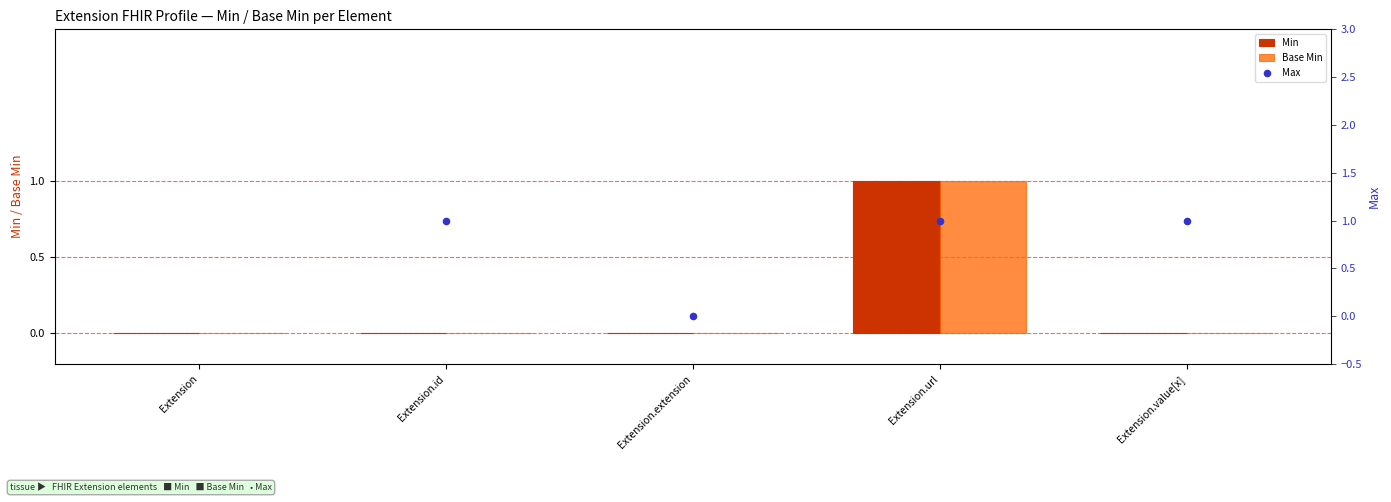

Which series has the largest Y range (max minus min)?

Min